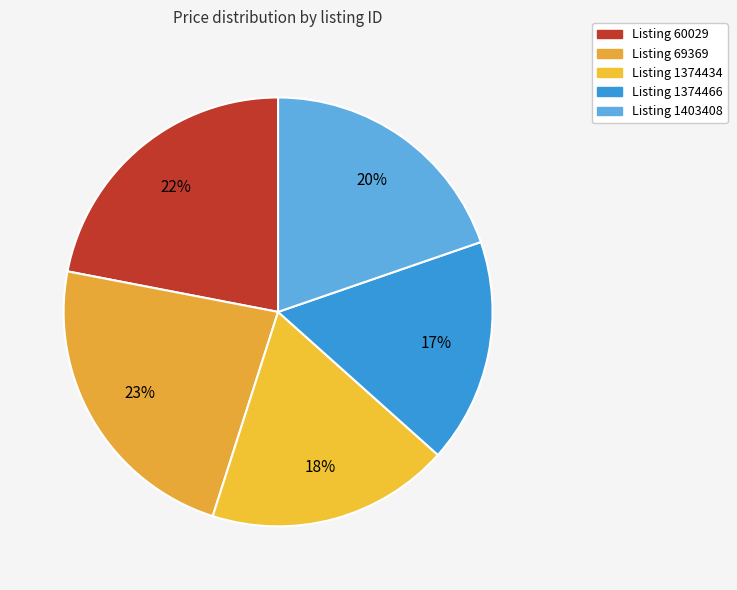

How many slices are in this pie chart?

5